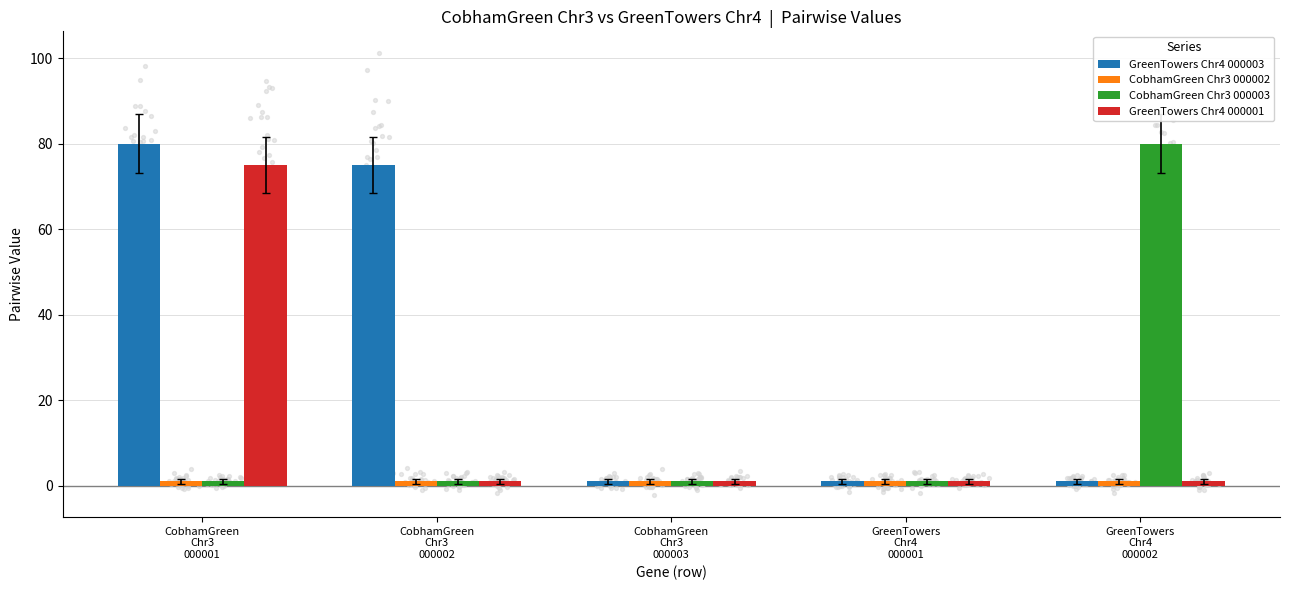

At which category is the sum across all series the highest?

CobhamGreen
Chr3
000001